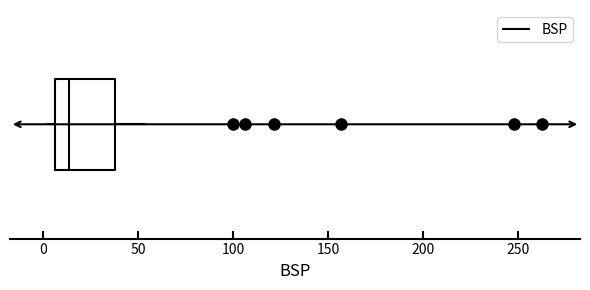

Transcribe this box plot: give where the median line is, the range the box spans, and where the two whiskers end, as read against the x-axis. The values are not printed on the chart, so give them approximately, as read against the axis.

median 15, box 5 to 40, whiskers 0 to 55